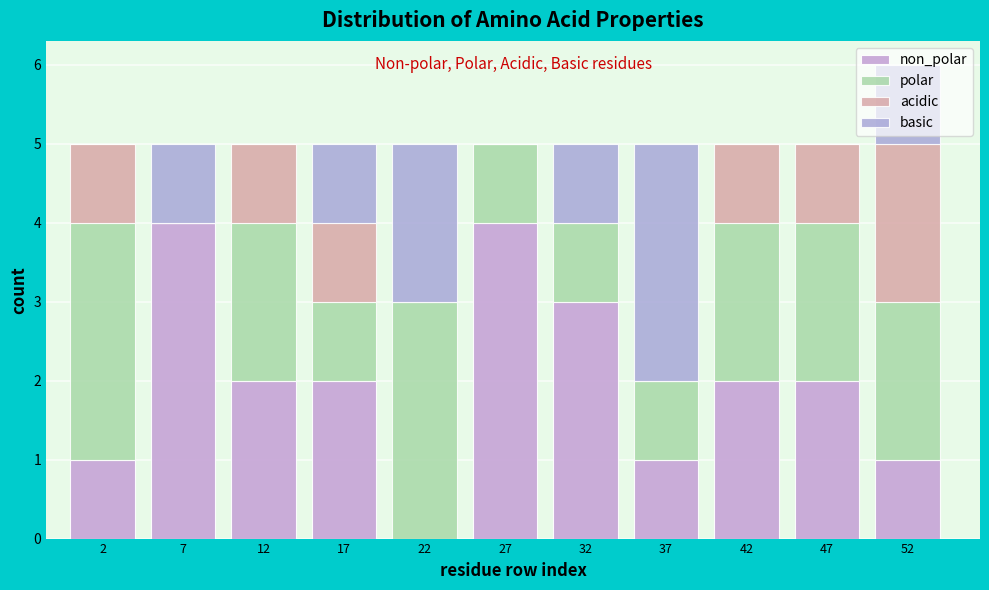

Reading left to right, transcribe this chart: for each stacked bar, give the range it covers on the x-axis and its total height. The values are not printed on the chart, so give them approximately, as read against the axis.

0 to 5: 5
5 to 10: 5
10 to 15: 5
15 to 20: 5
20 to 25: 5
25 to 30: 5
30 to 35: 5
35 to 40: 5
40 to 45: 5
45 to 50: 5
50 to 55: 6